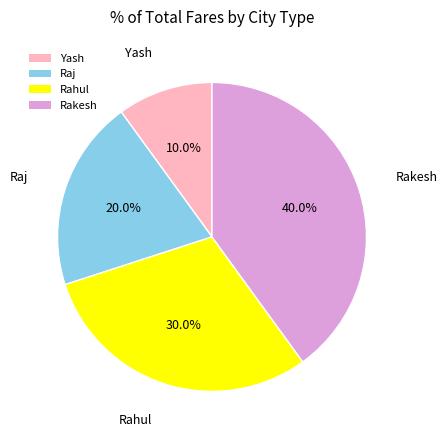

What percentage do Rakesh and Raj together represent?

60.0%